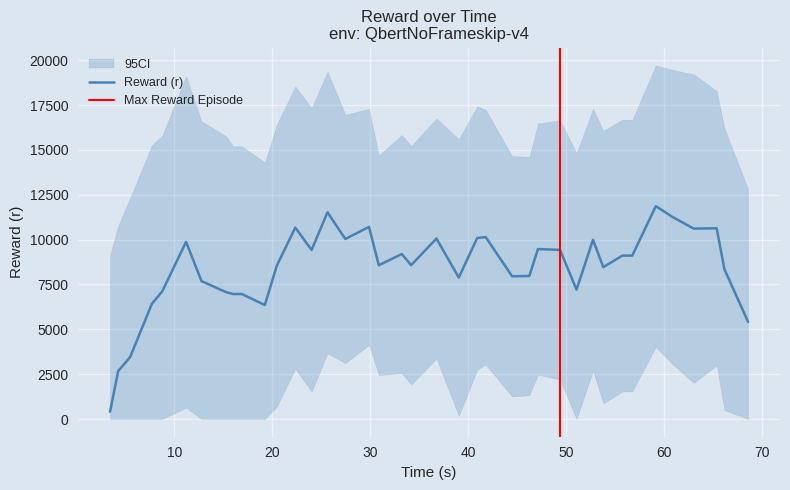

At which label does t first exceed 34?

19